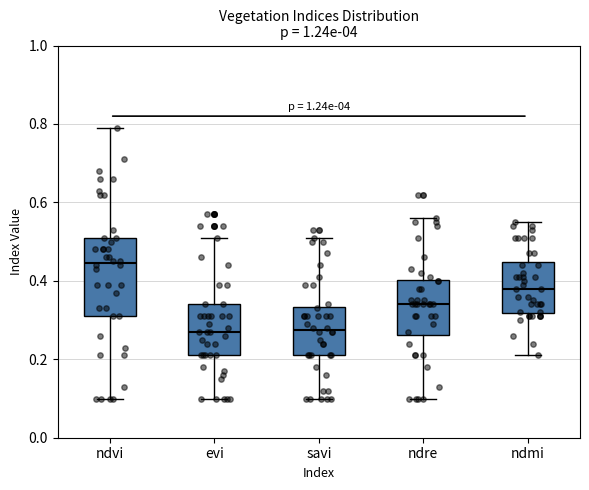

Where does the lower whisker of the box for ndre end on the y-axis? The values are not printed on the chart, so give them approximately, as read against the axis.

0.10